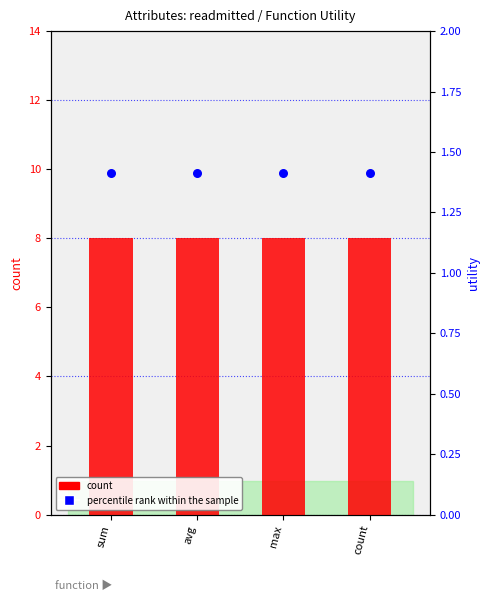

Which series reaches the minimum Y coordinate?

percentile rank within the sample